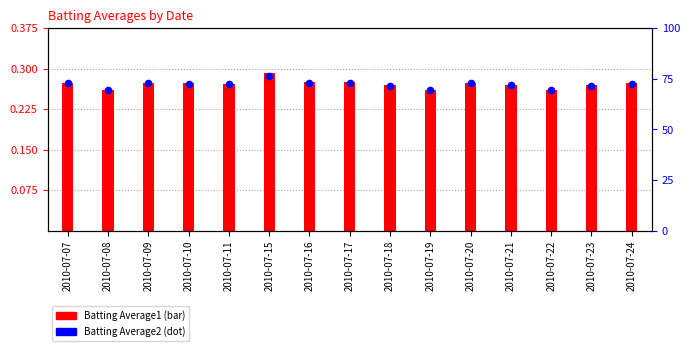

At how many categories does at least one series exceed 0?

15